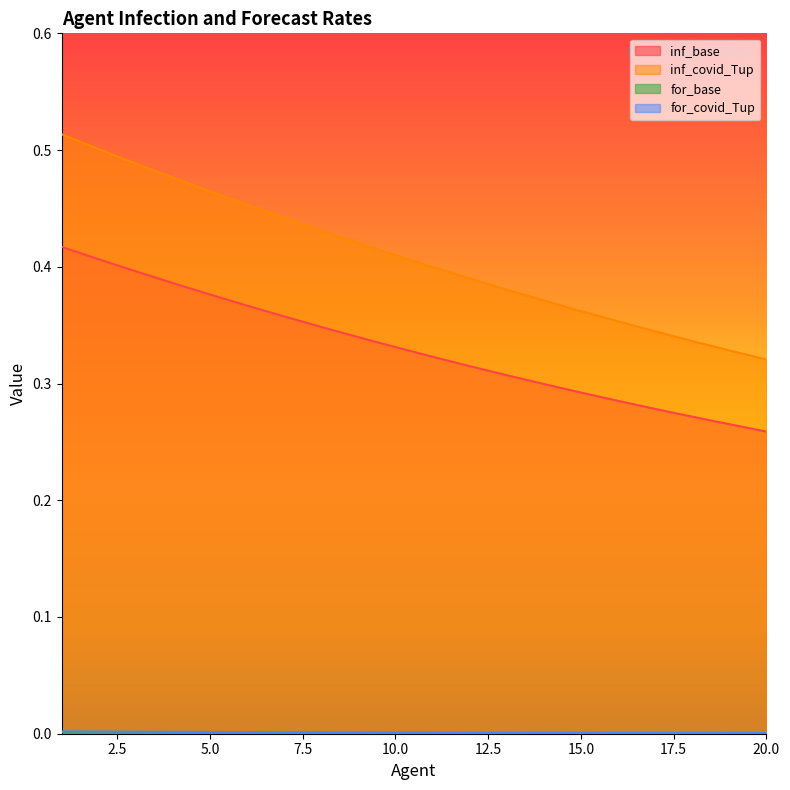

True or false: inf_covid_Tup and for_covid_Tup intersect in this chart.

False